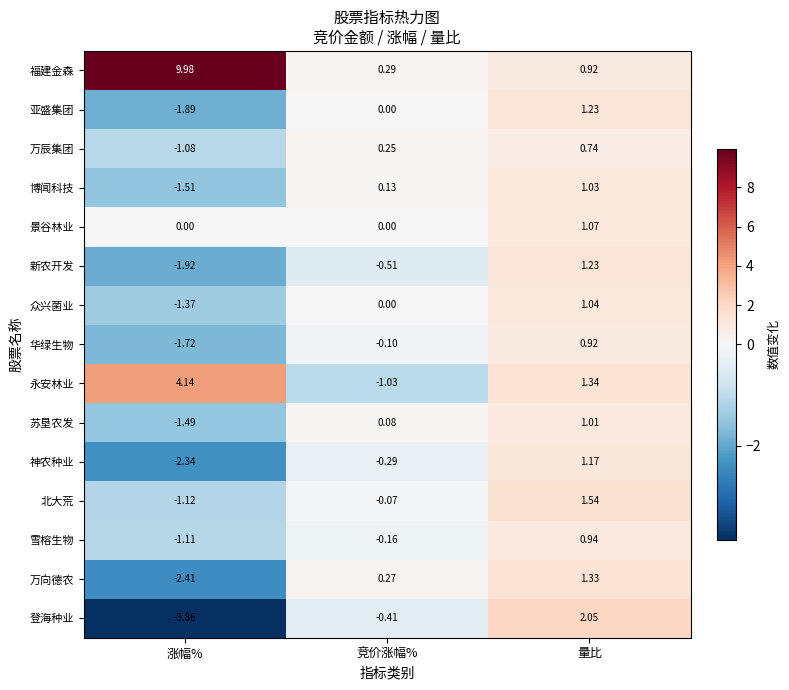

Is the value of 永安林业 at 竞价涨幅% greater than the value of 苏垦农发 at 涨幅%?

Yes